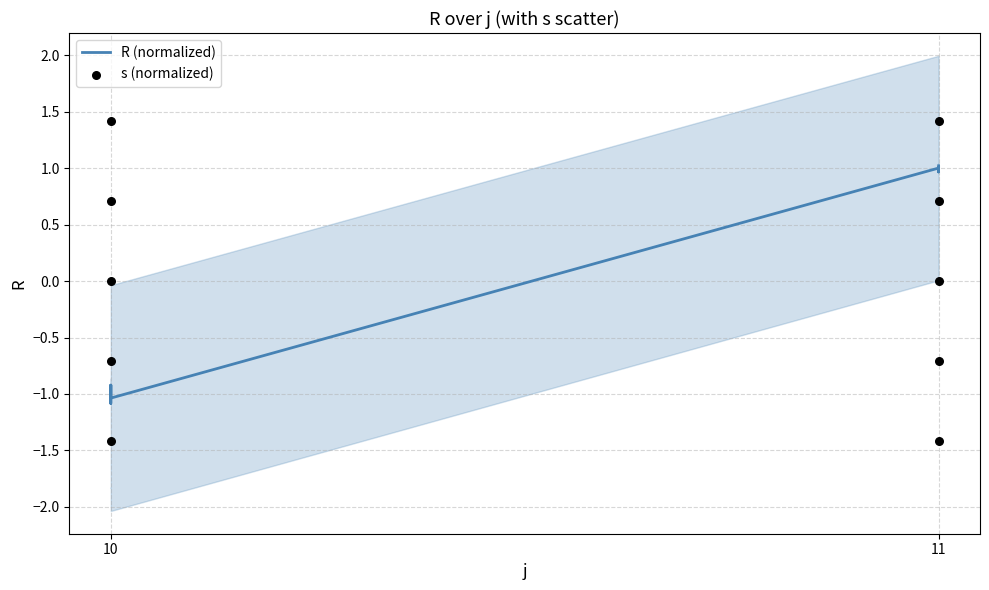

Which series contains the lowest Y value?

s (normalized)